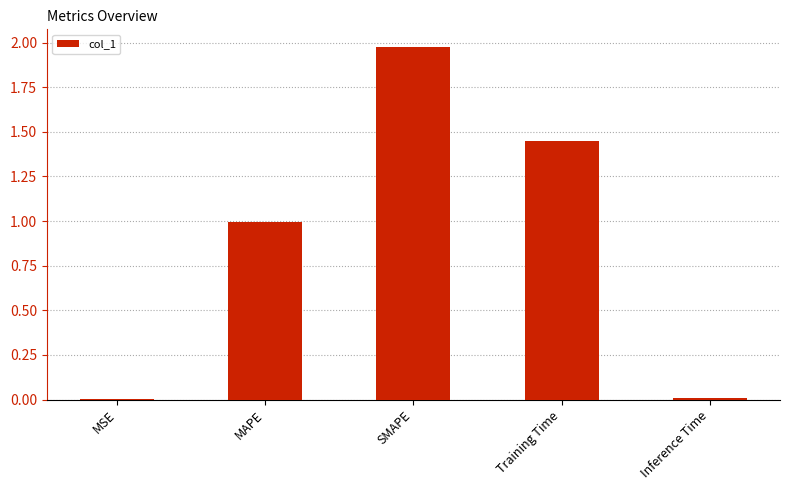

Which label corresponds to the largest value in the chart?

SMAPE